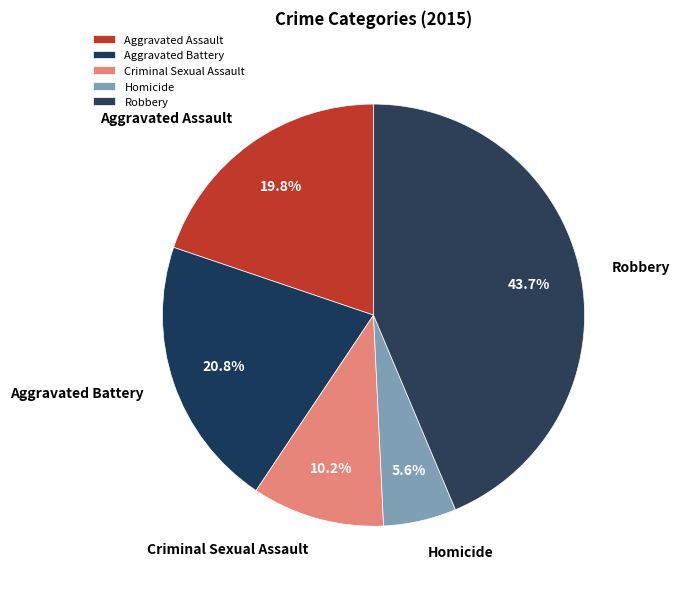

Count the number of slices in the pie.

5